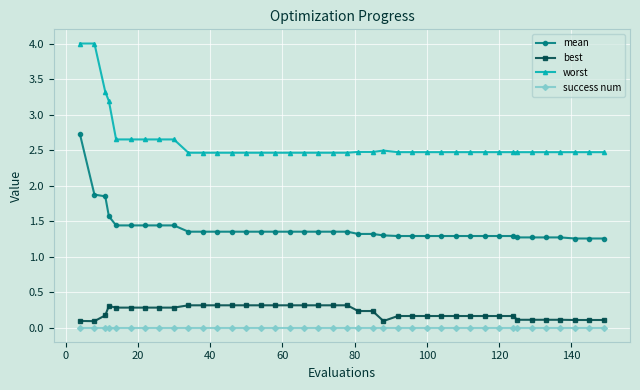

True or false: best has more than 0 points higher than both neighbors.

True